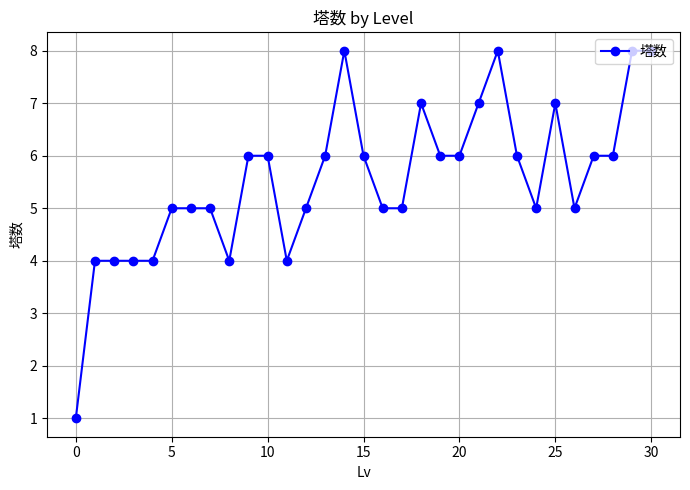

What is the sum of all values?

172